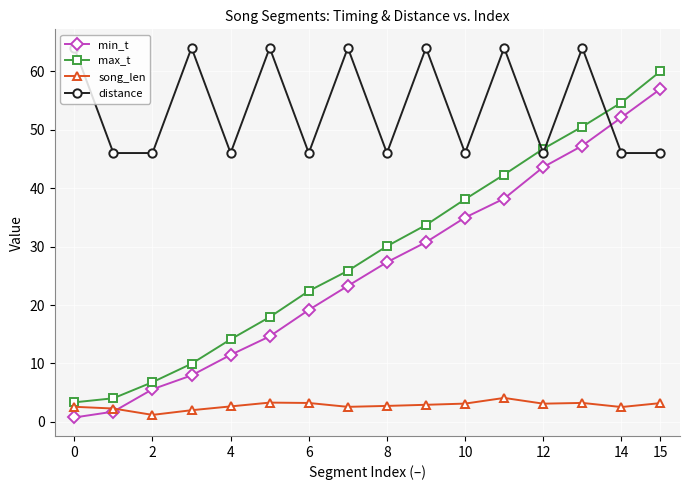

True or false: min_t has more than 1 points higher than both neighbors.

False